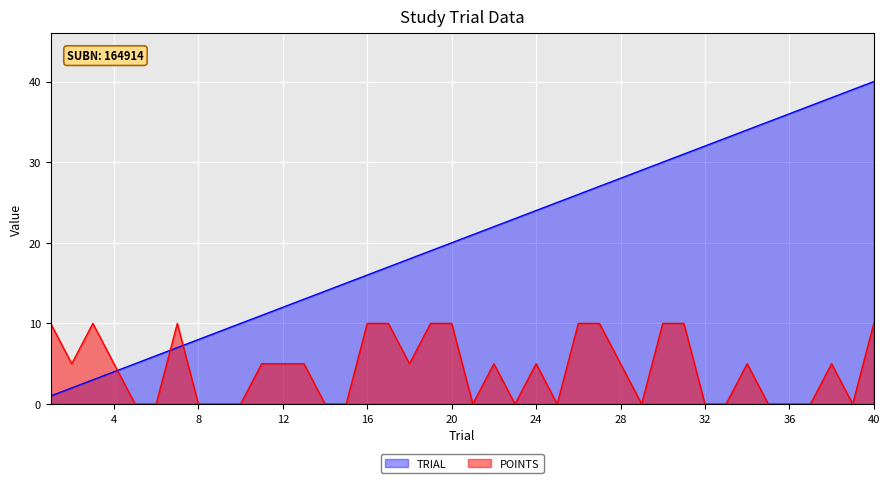

How many data points in TRIAL are less than 21?

20